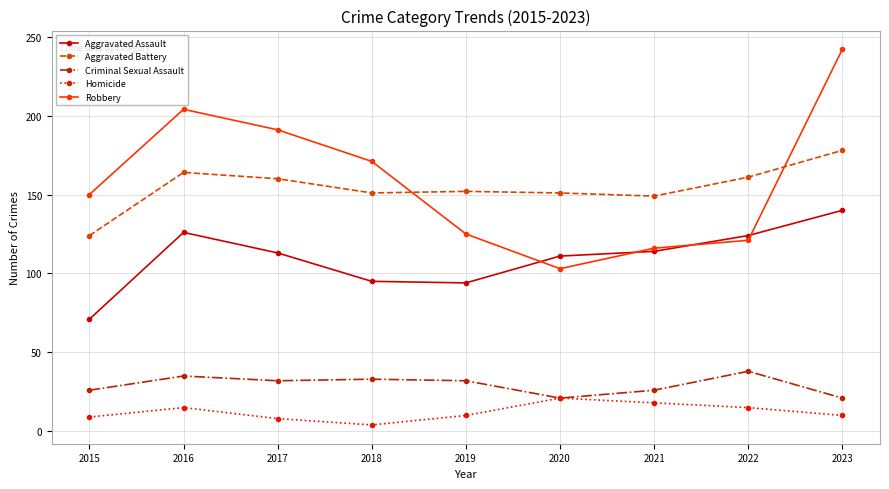

True or false: Criminal Sexual Assault and Aggravated Assault intersect in this chart.

False